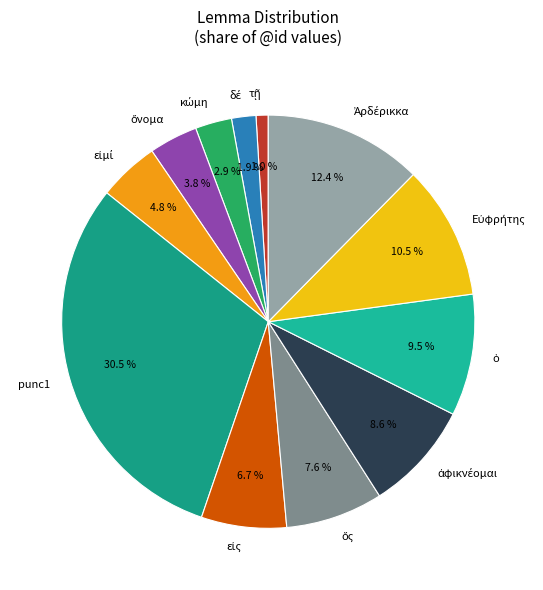

Is punc1 the majority of the pie?

No